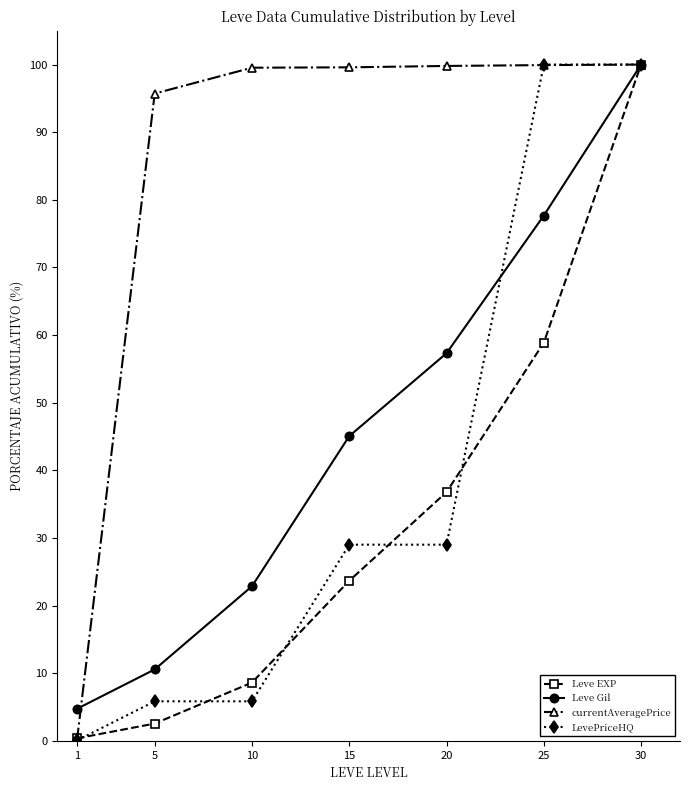

List the labels in order of Leve Gil value, largest first.

30, 25, 20, 15, 10, 5, 1